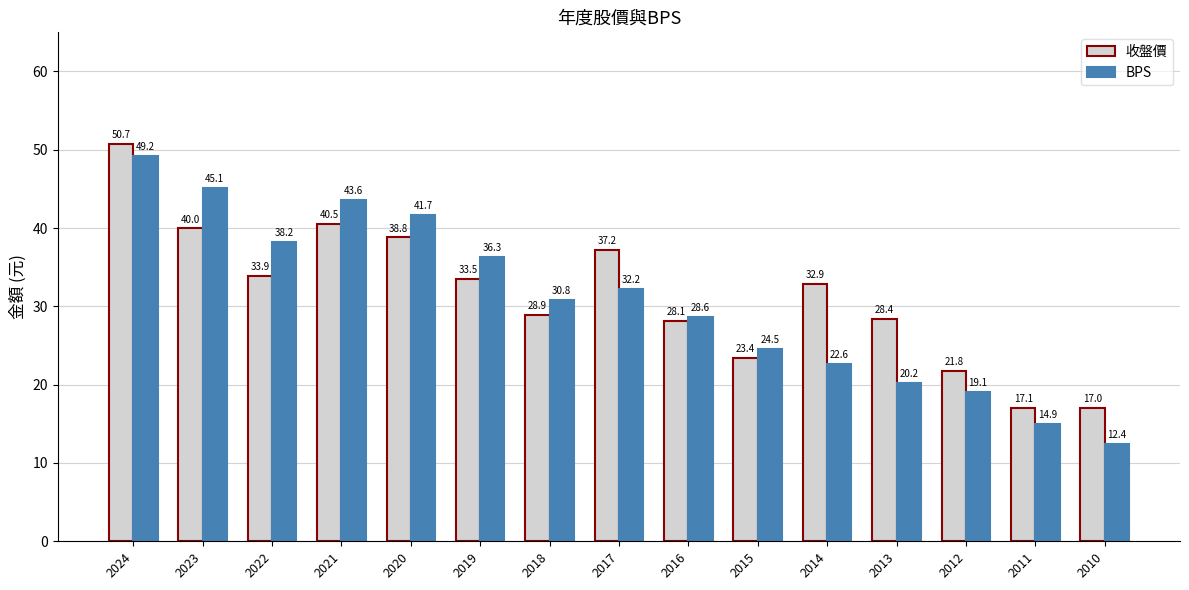

At 2020, list the series in order from smallest to largest.

收盤價, BPS